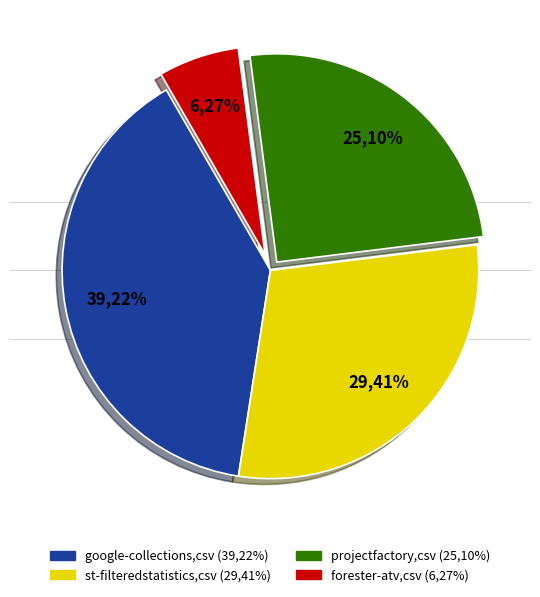

Which category has the biggest portion of the pie?

google-collections.csv